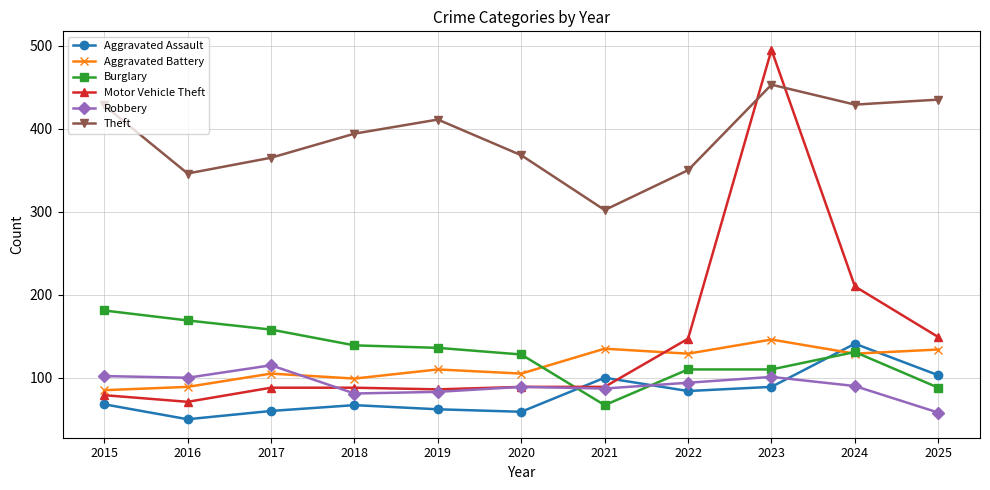

What is the value of the Robbery point at the 2nd from the left?

100